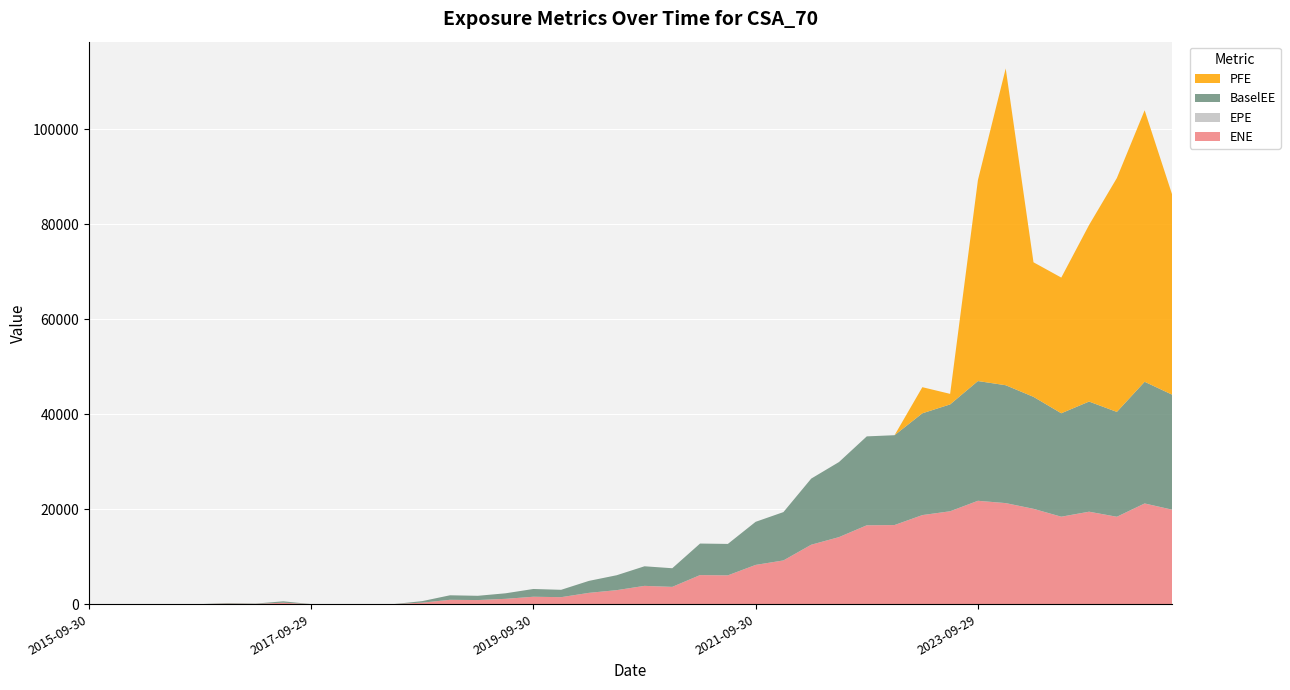

Reading right to left, what are all the values shown in this chart?

ENE: 19872.0	21194.3	18393.1	19459.5	18406.8	20065.9	21270.3	21757.4	19551.0	18747.0	16655.6	16600.1	14110.2	12508.1	9201.5	8258.2	6059.5	6116.2	3634.8	3845.1	2944.3	2375.1	1467.8	1556.5	1116.7	860.4	915.5	311.9	12.5	0.0	8.2	3.8	296.4	58.0	115.0	0.0	0.0	0.0	0.0	0.0
EPE: 9.7	9.5	9.3	9.0	8.7	8.5	8.2	8.0	7.7	7.5	7.2	7.0	6.7	6.5	6.2	6.0	5.7	5.5	5.3	5.0	4.7	4.5	4.3	4.0	3.7	3.5	3.3	3.0	2.7	2.5	2.2	2.0	1.7	1.5	1.2	1.0	0.7	0.5	0.3	0.0
BaselEE: 24191.0	25615.9	22072.8	23183.5	21772.8	23569.4	24813.2	25206.0	22496.7	21425.6	18906.5	18716.1	15804.4	13918.8	10172.7	9070.7	6615.3	6637.1	3920.9	4122.7	3139.5	2518.9	1548.2	1632.7	1165.9	894.2	947.3	321.2	12.8	0.0	8.4	3.9	300.1	58.6	115.8	0.0	0.0	0.0	0.0	0.0
PFE: 41981.5	57158.9	49235.8	37175.7	28567.4	28334.8	66694.6	42315.7	2217.9	5500.1	0.0	0.0	0.0	0.0	0.0	0.0	0.0	0.0	0.0	0.0	0.0	0.0	0.0	0.0	0.0	0.0	0.0	0.0	0.0	0.0	0.0	0.0	0.0	0.0	0.0	0.0	0.0	0.0	0.0	0.0